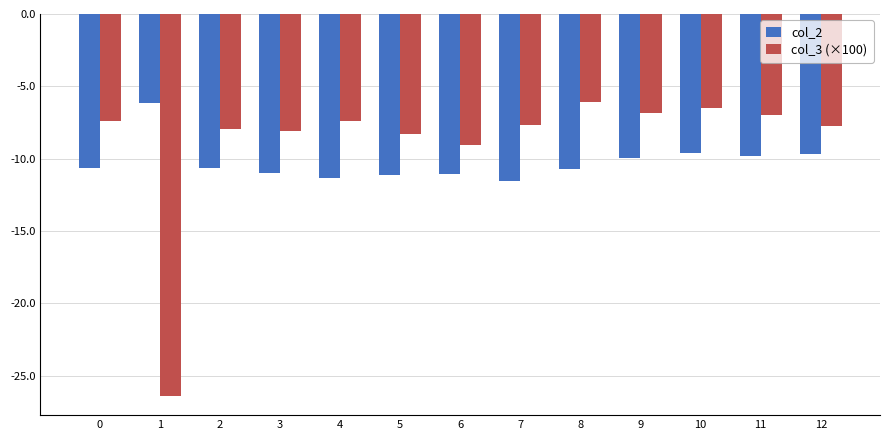

Rank the series at 9 from highest to lowest value.

col_3 (×100), col_2